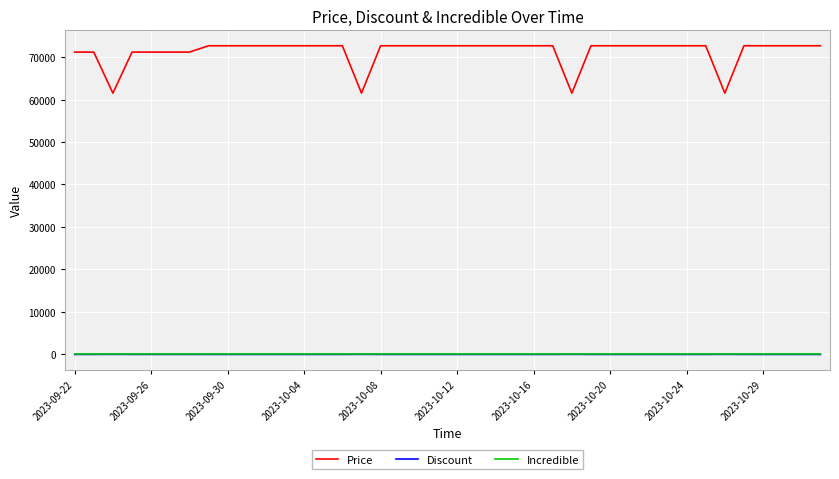

Which series has the largest total across all categories?

Price